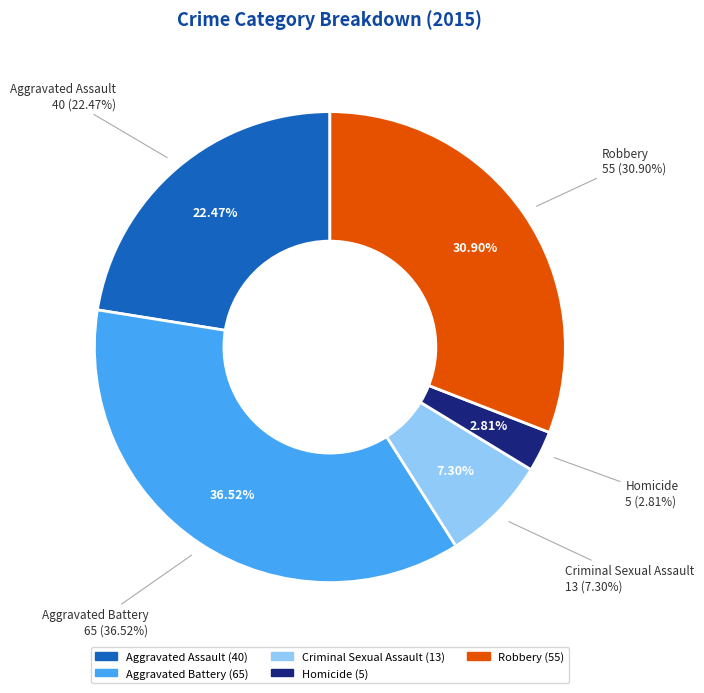

Which category has the biggest portion of the pie?

Aggravated Battery